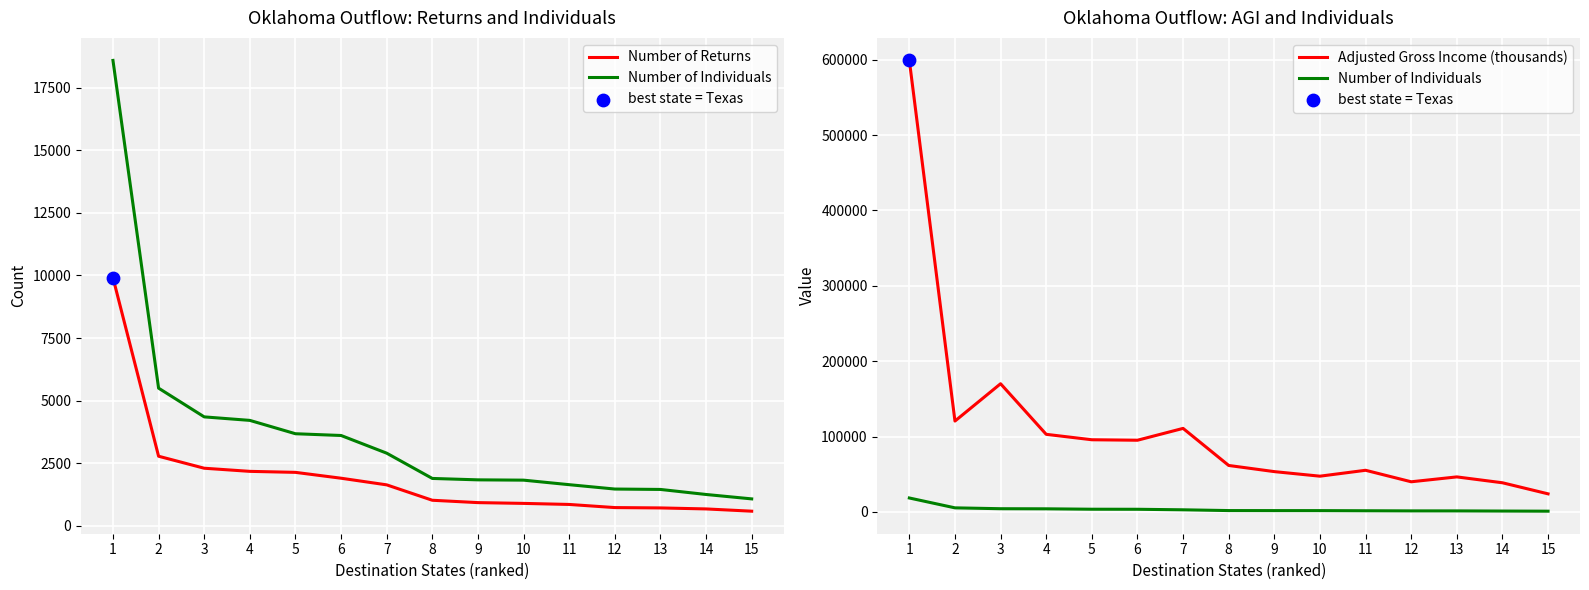

At which category is the sum across all series the highest?

1